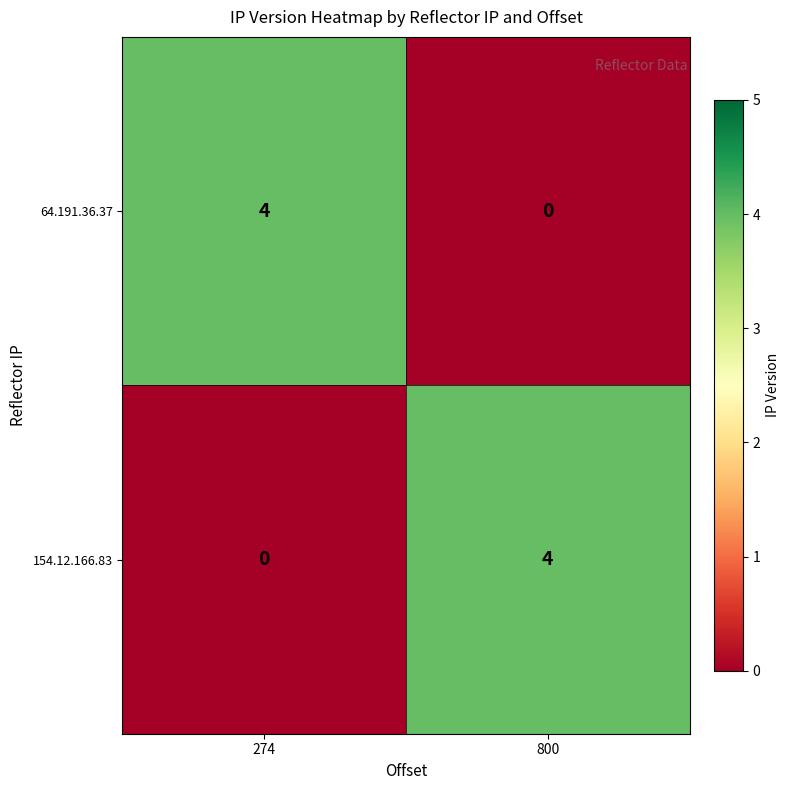

What is the total value across all series at 274?

4